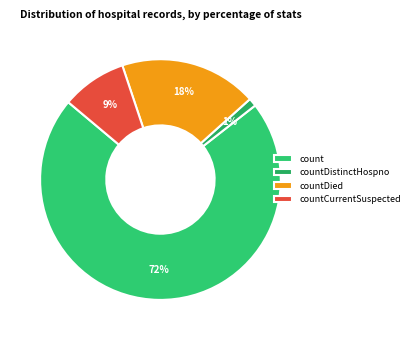

Approximately how many times larger is the value at countDistinctHospno compared to countCurrentSuspected?

0.1